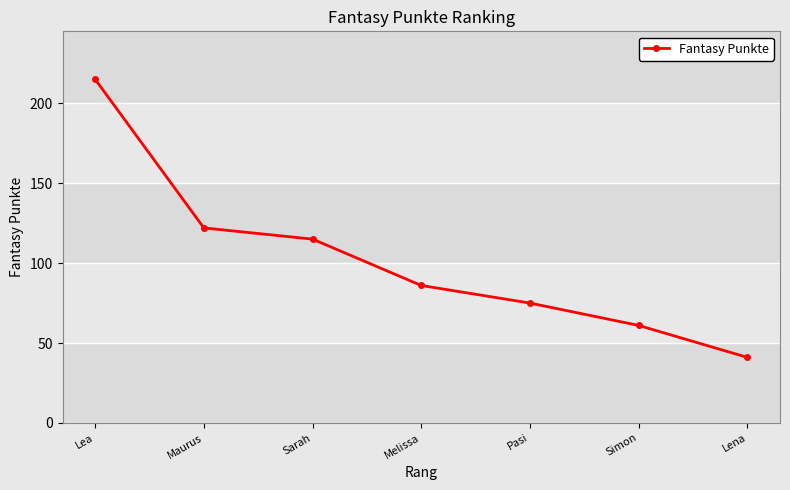

Reading right to left, transcribe all the data shown in this chart.

Lena=41	Simon=61	Pasi=75	Melissa=86	Sarah=115	Maurus=122	Lea=215